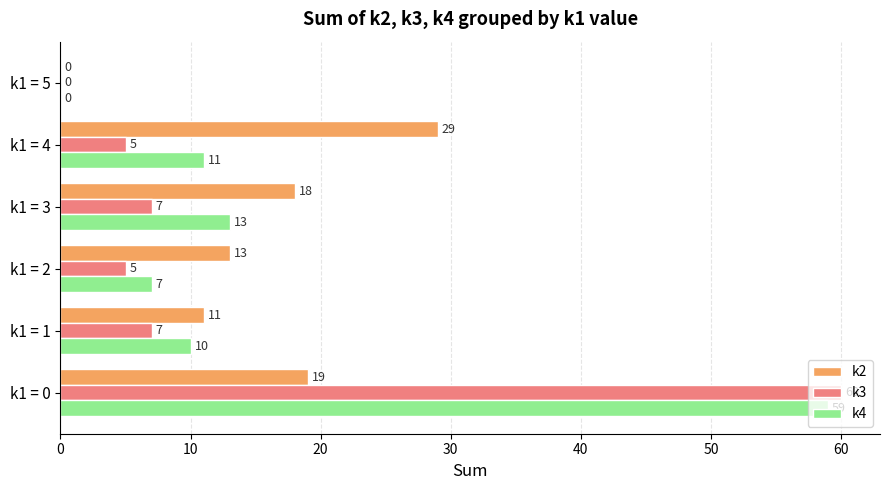

How many values in k2 are above zero?

5